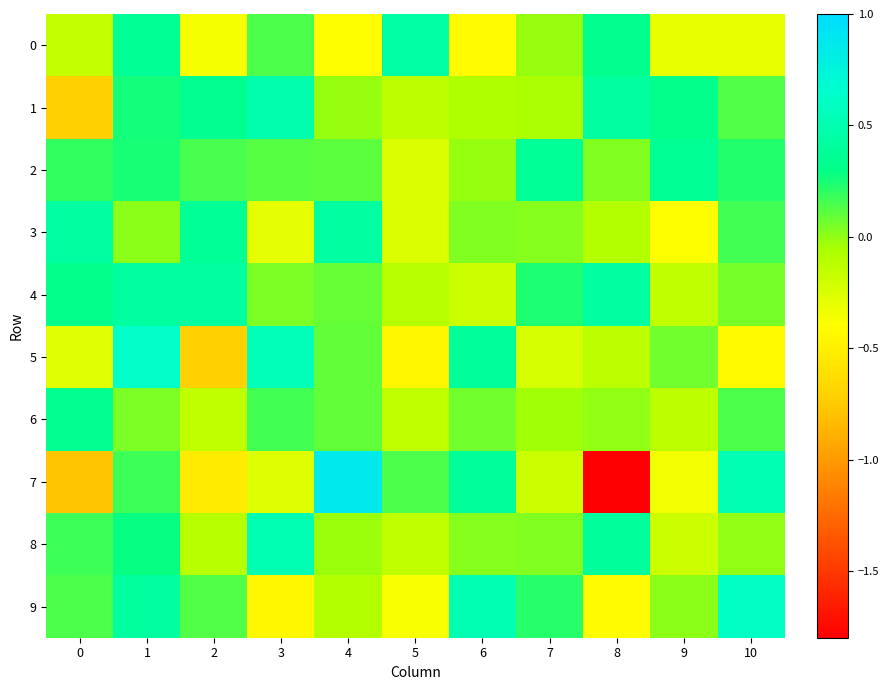

Which series has the widest spread of values?

7